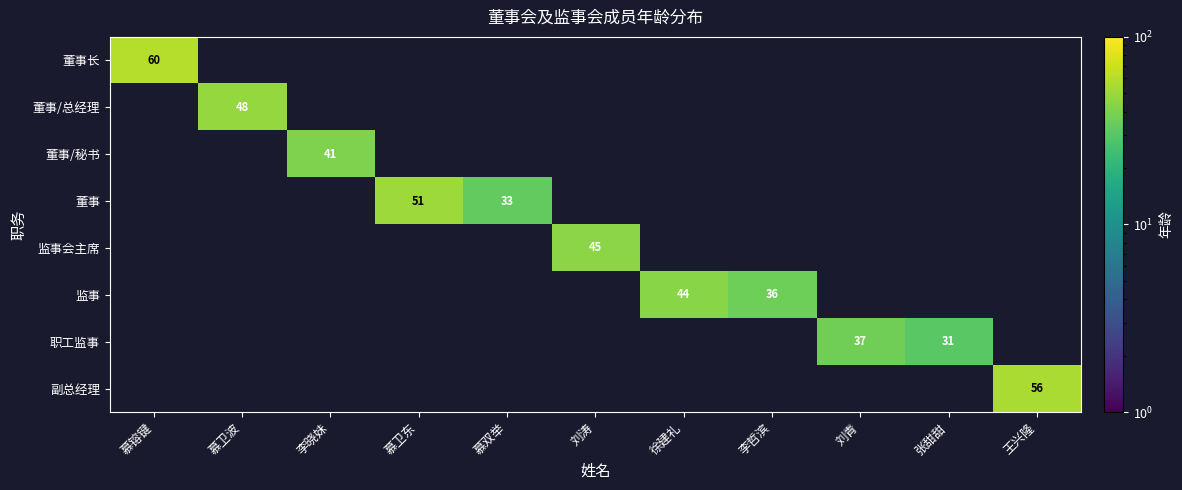

The 副总经理 series shows 56 at 王兴隆. True or false?

True